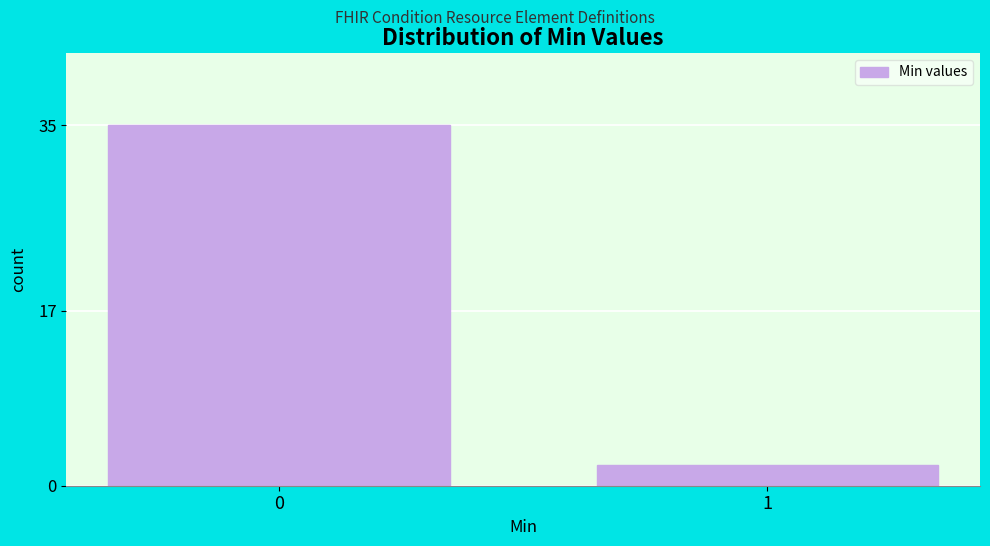

Reading right to left, list all the values displayed in this chart.

2	35